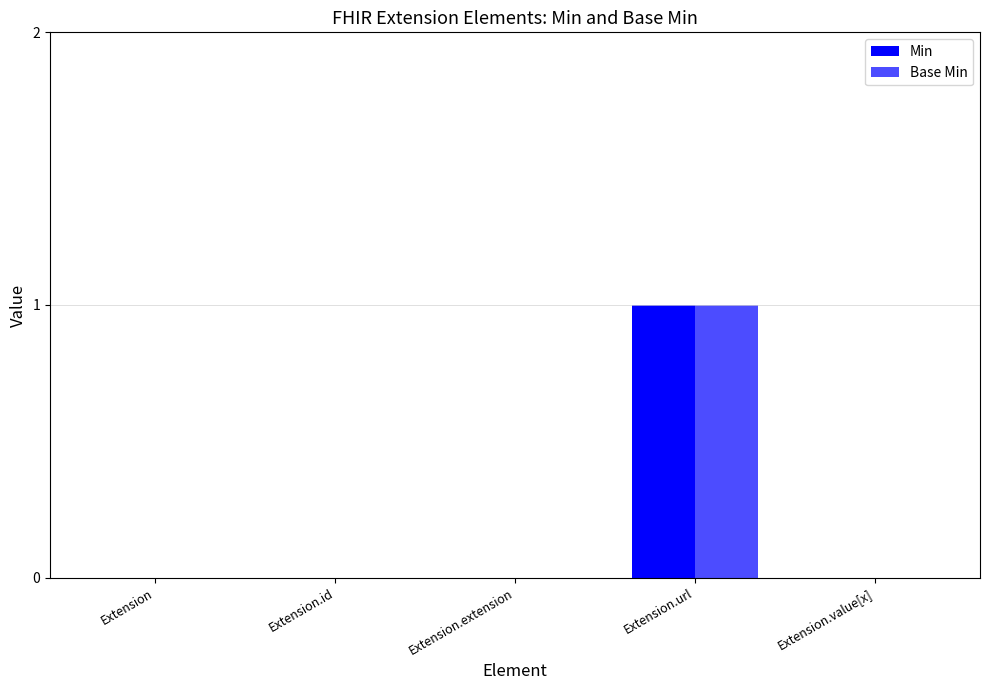

How many categories are shown in the chart?

5